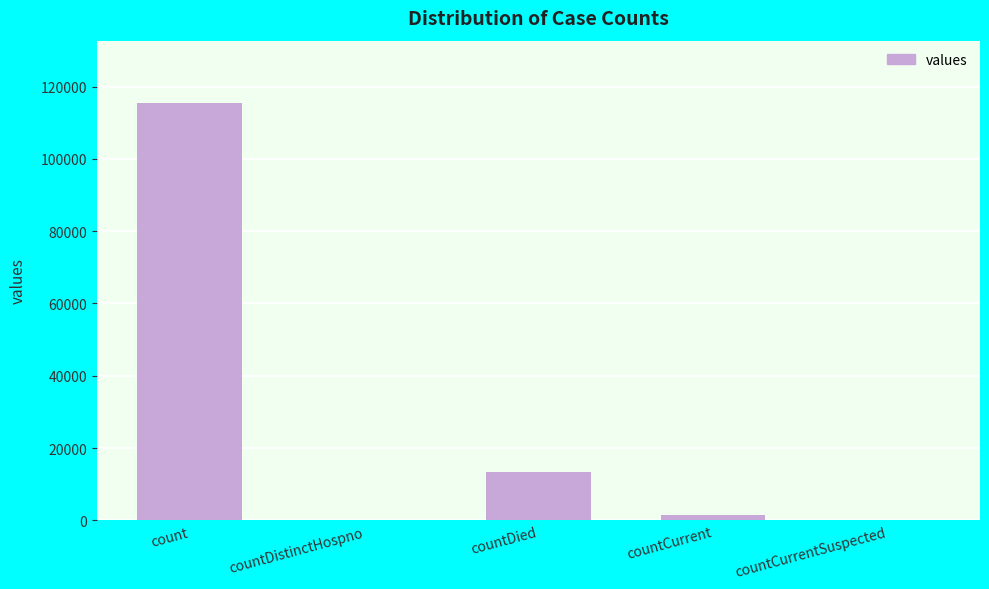

What is the sum of the values at countDied and countDistinctHospno?

13343